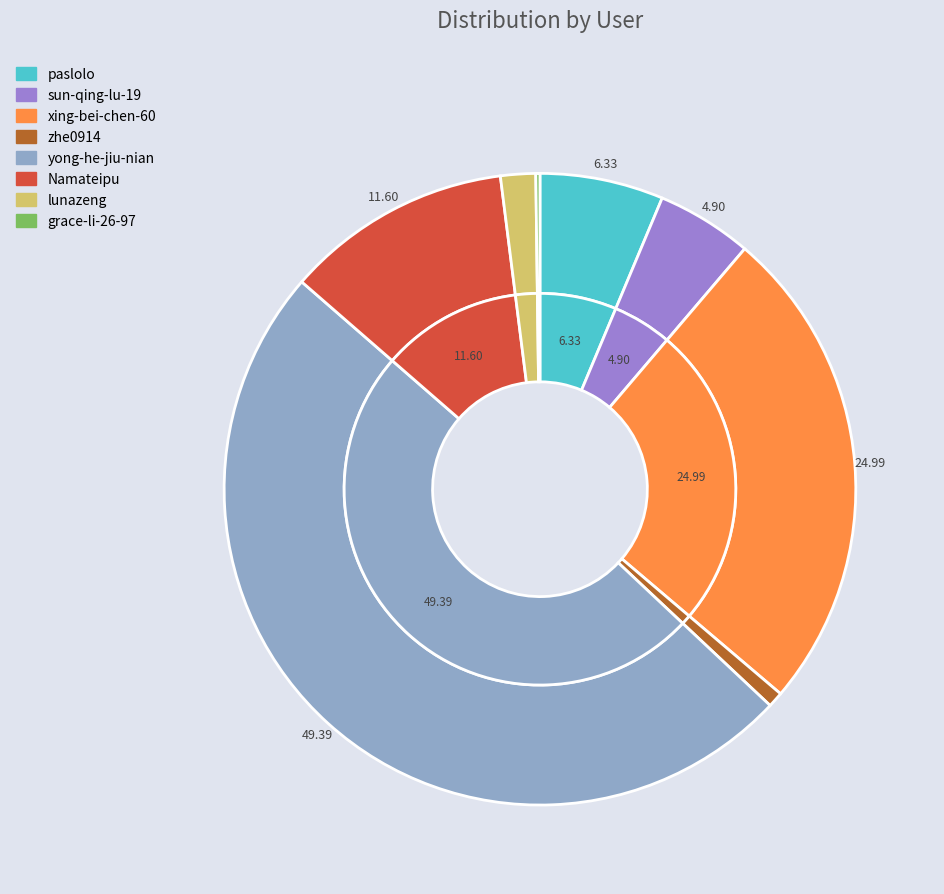

The xing-bei-chen-60 slice represents 25% of the pie. True or false?

True